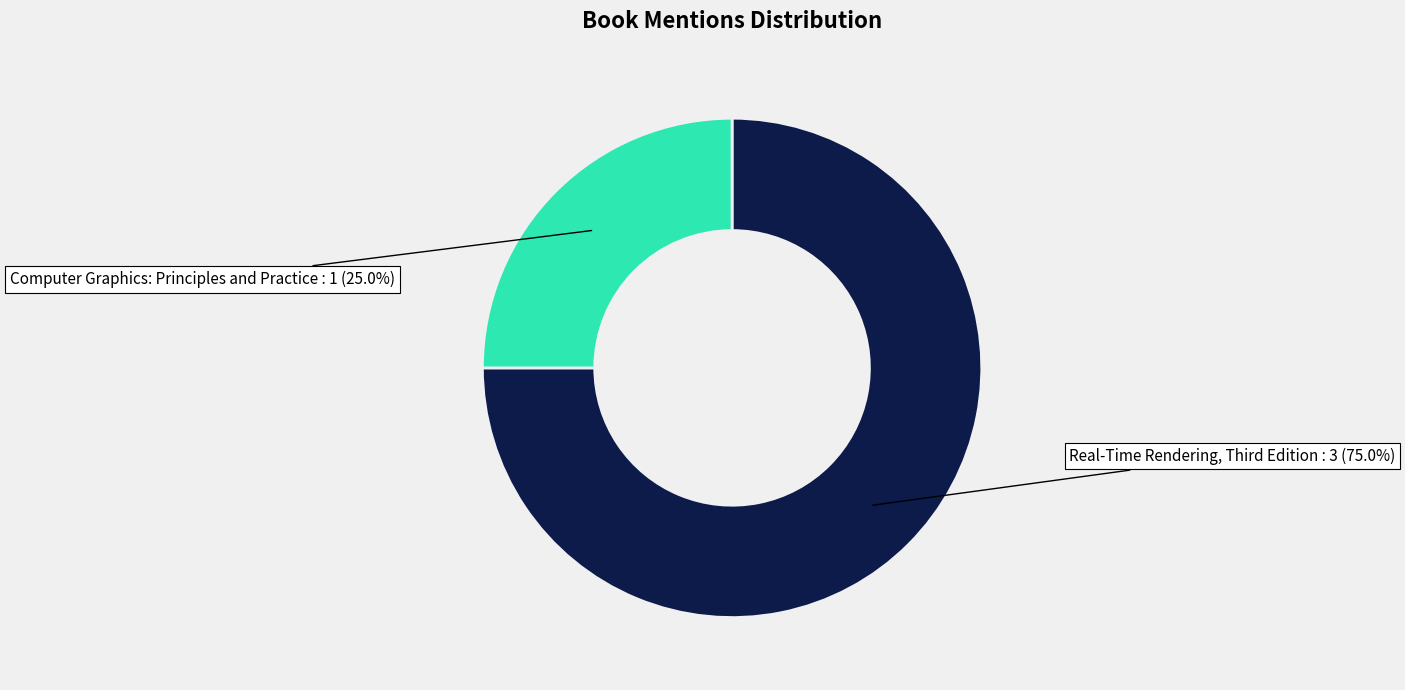

How many segments does this pie chart have?

2